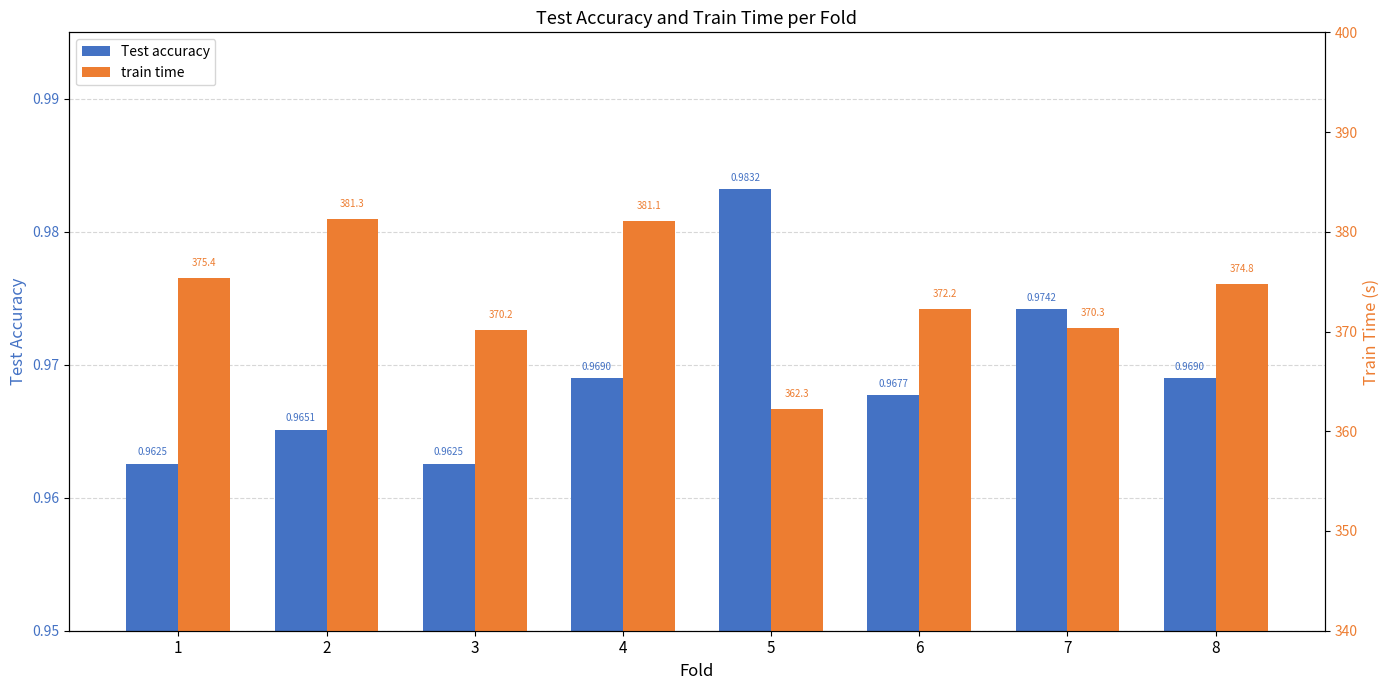

Count the number of data series in this chart.

2